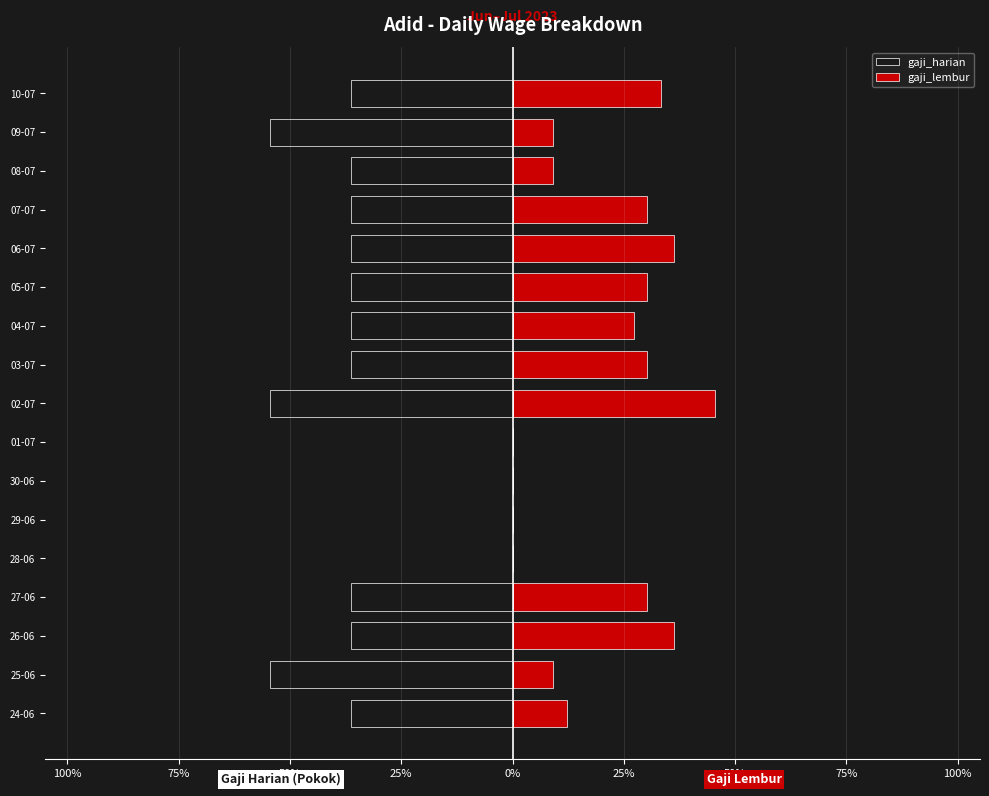

What is the difference between the highest and lowest values at 10-07?

69.7